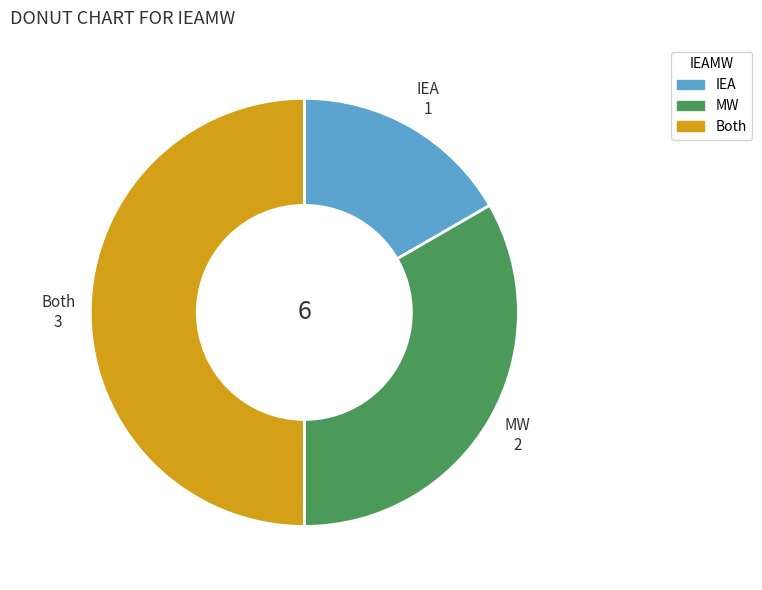

Rank the categories by value from highest to lowest.

Both, MW, IEA